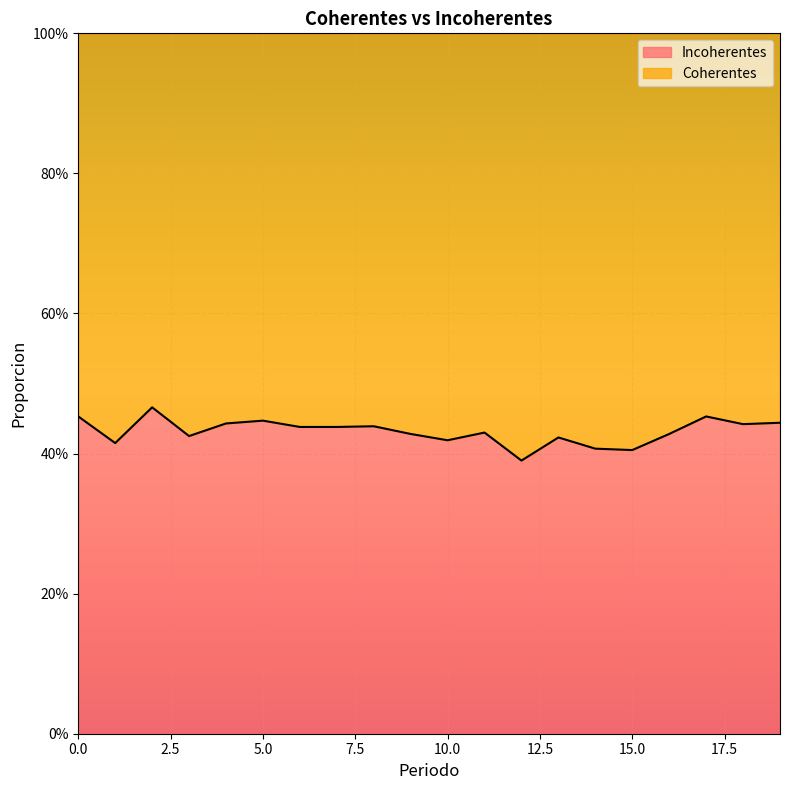

How many points are lower than both their immediate neighbors (excluding endpoints)?

6